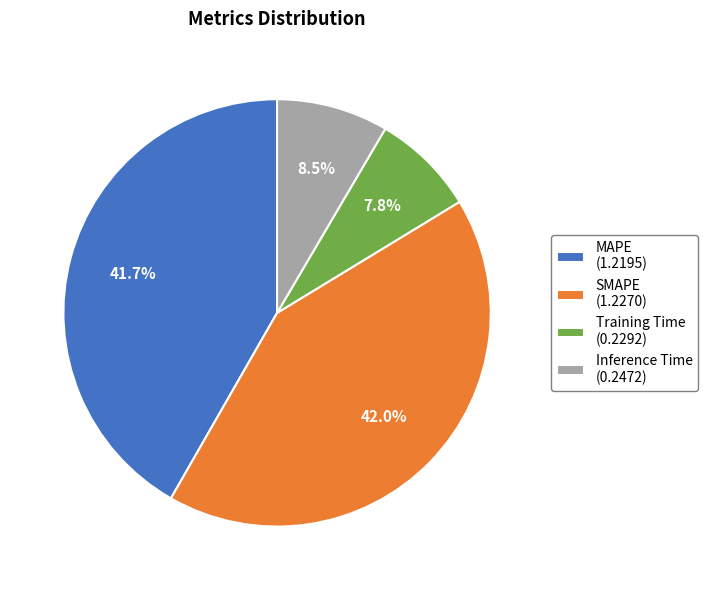

To the nearest percent, what is the combined percentage of Inference Time and Training Time?

16%